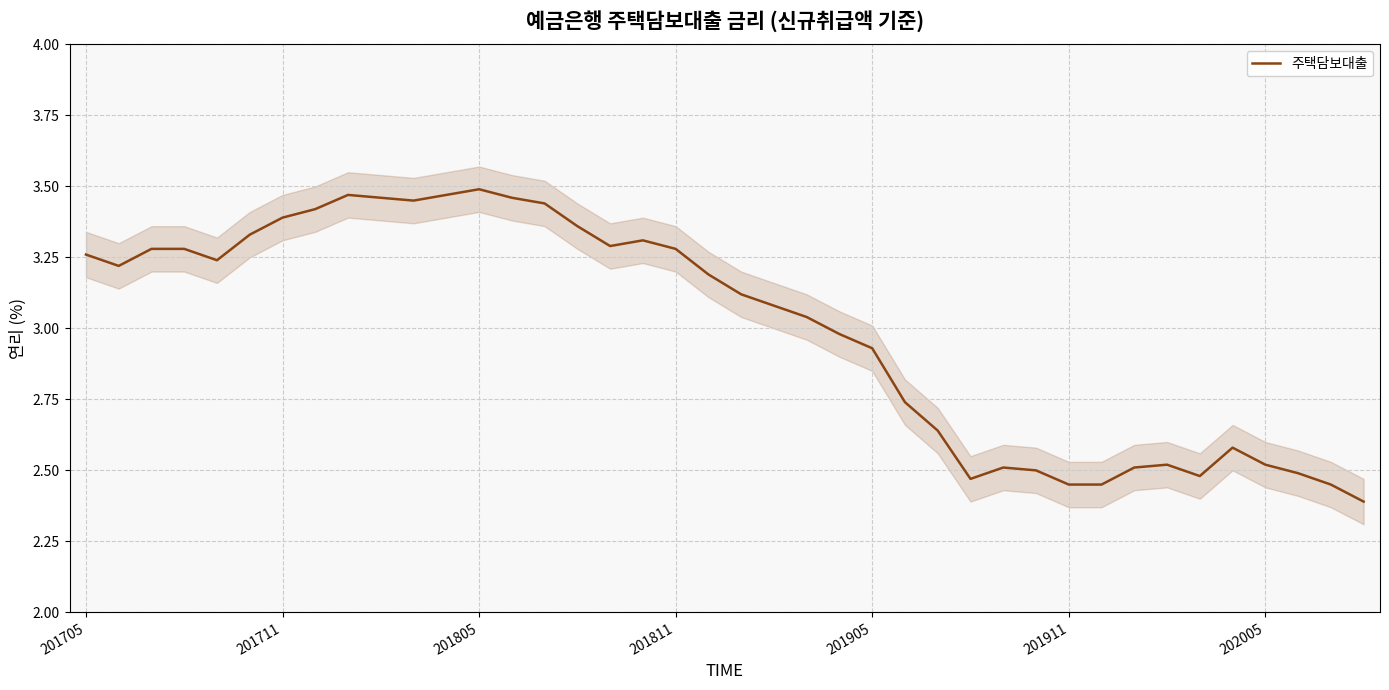

At which category does the data reach its first local peak?

8